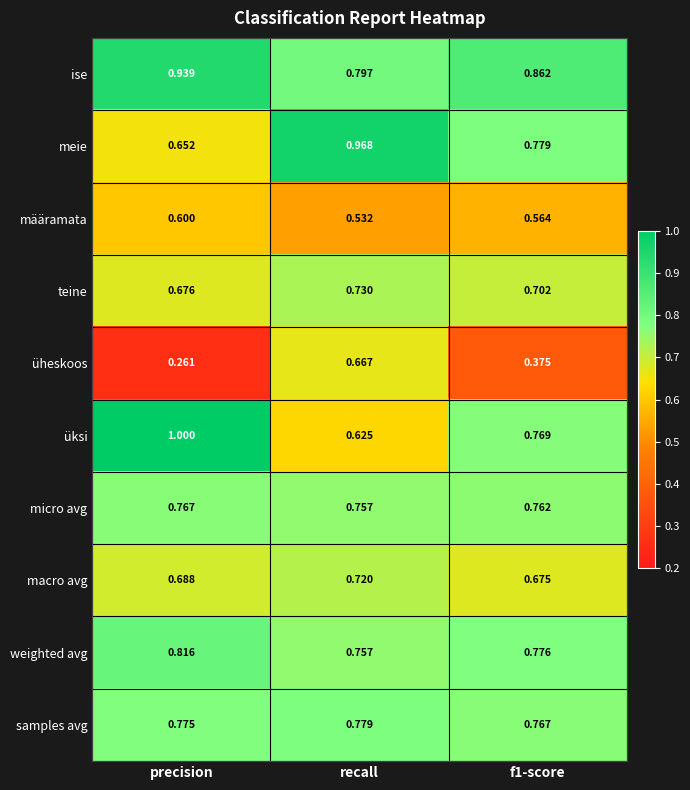

Where is ise nearest to the value 0?

recall